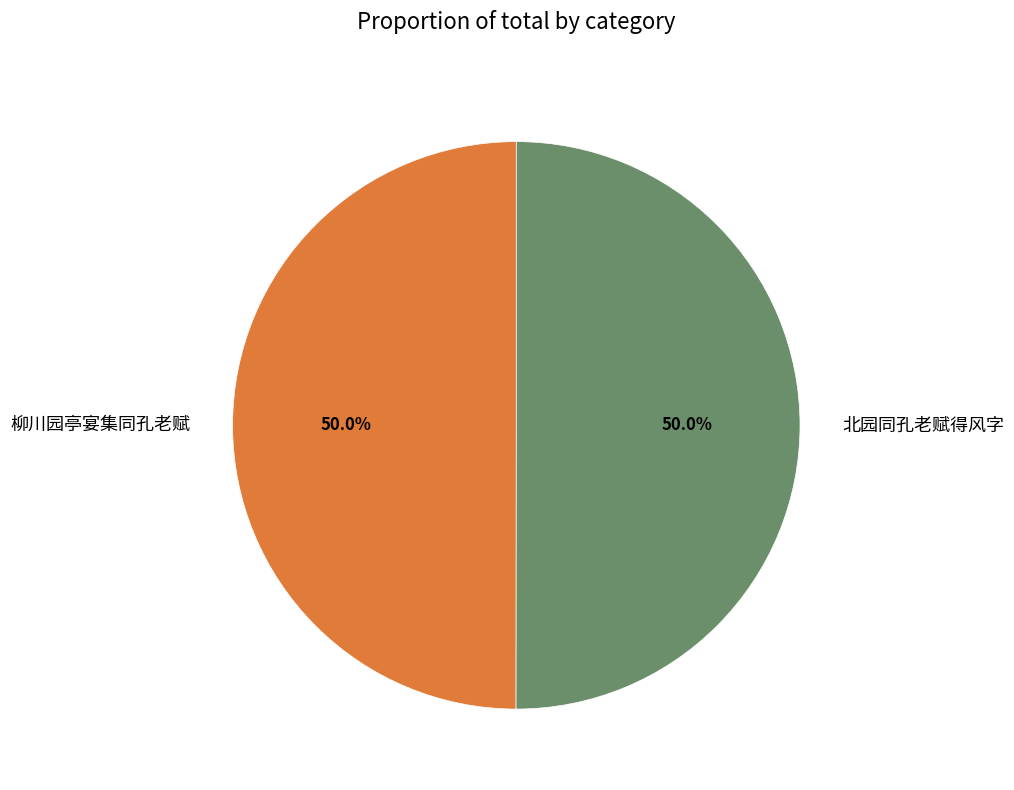

How many slices are in this pie chart?

2